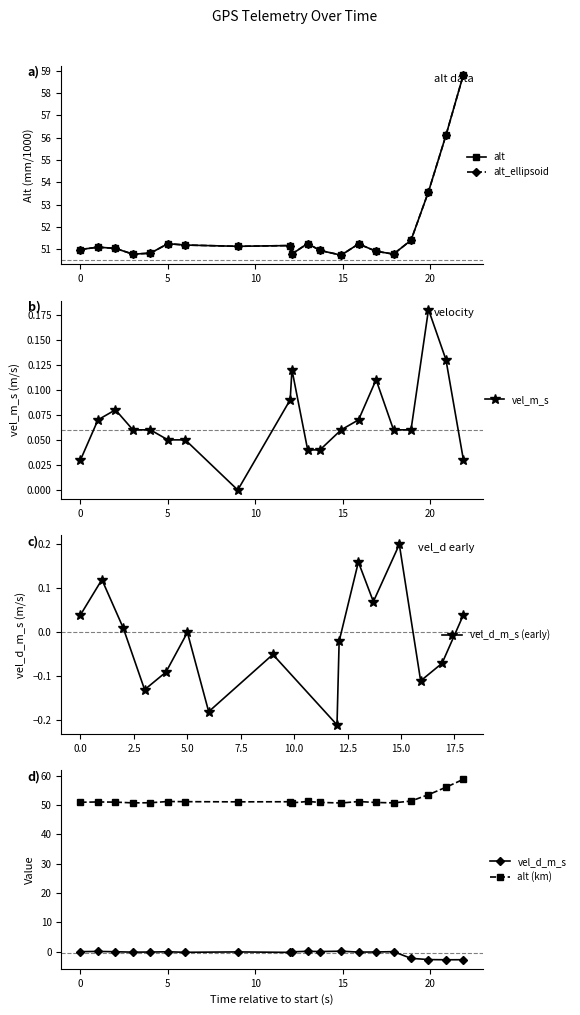

True or false: alt (km) and vel_d_m_s cross at least once.

False